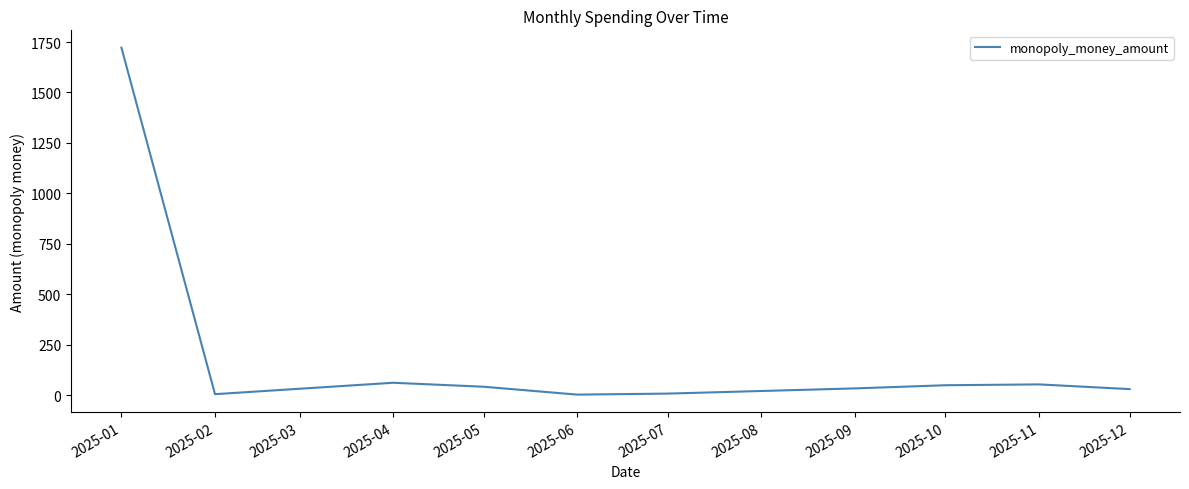

Is it true that the value at 2025-11 is 53.3?

True